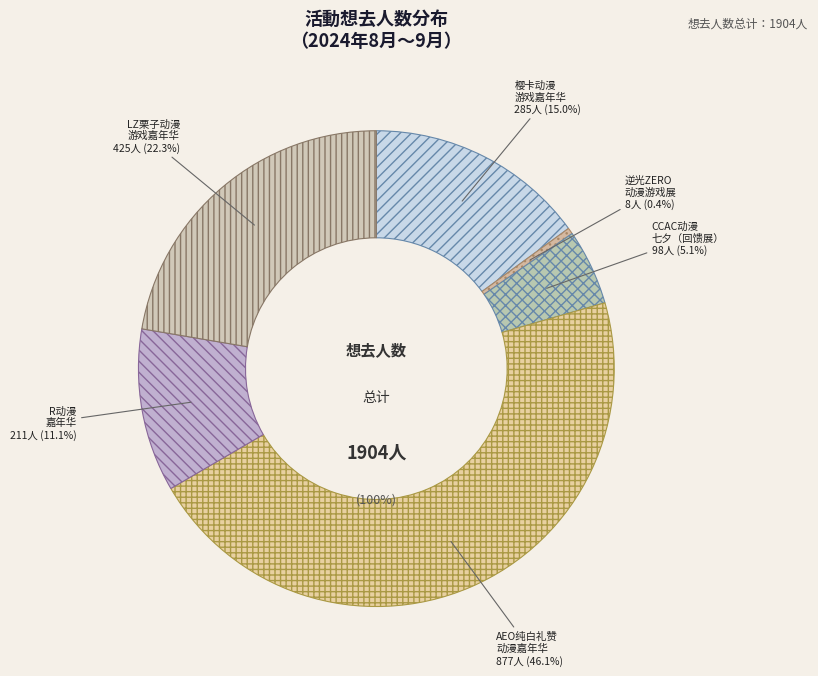

Which slice is the largest?

丽水·AEO纯白礼赞动漫嘉年华